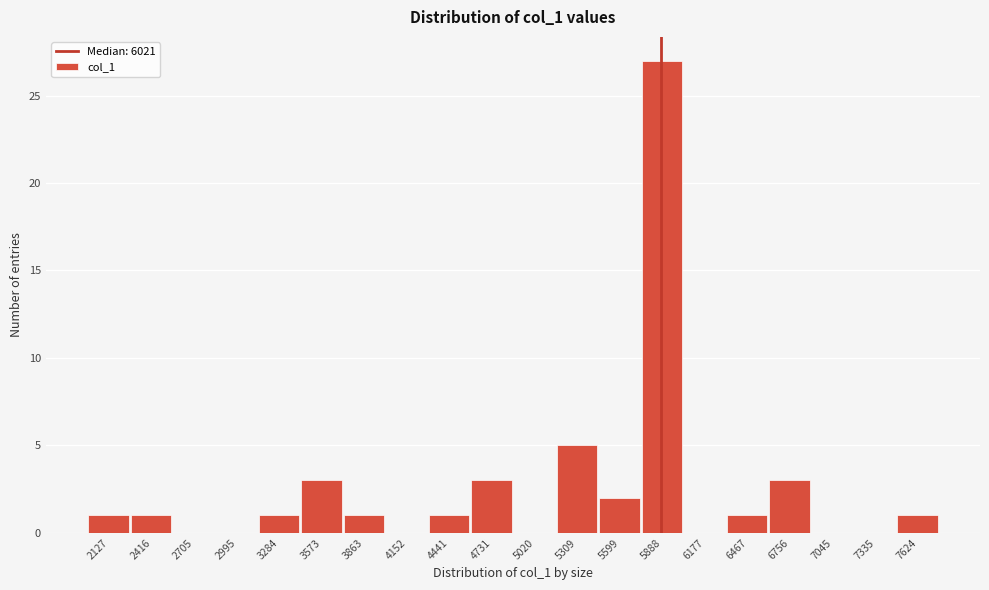

Reading left to right, list all the values displayed in this chart.

2127=1	2416=1	2705=0	2995=0	3284=1	3573=3	3863=1	4152=0	4441=1	4731=3	5020=0	5309=5	5599=2	5888=27	6177=0	6467=1	6756=3	7045=0	7335=0	7624=1